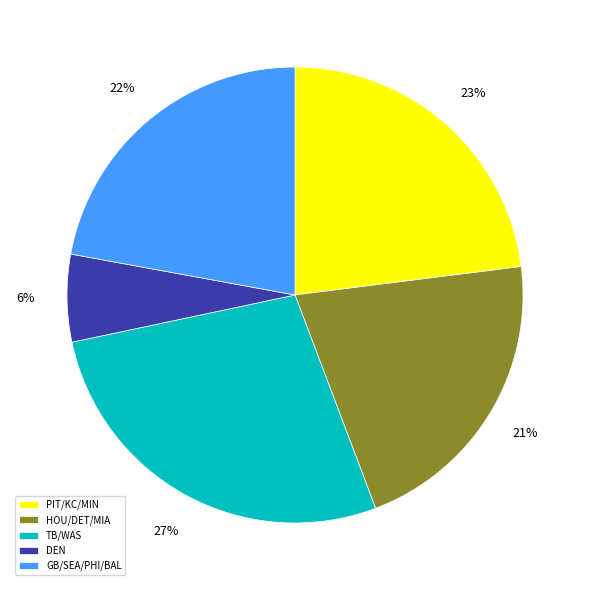

Which slice is the largest?

TB/WAS